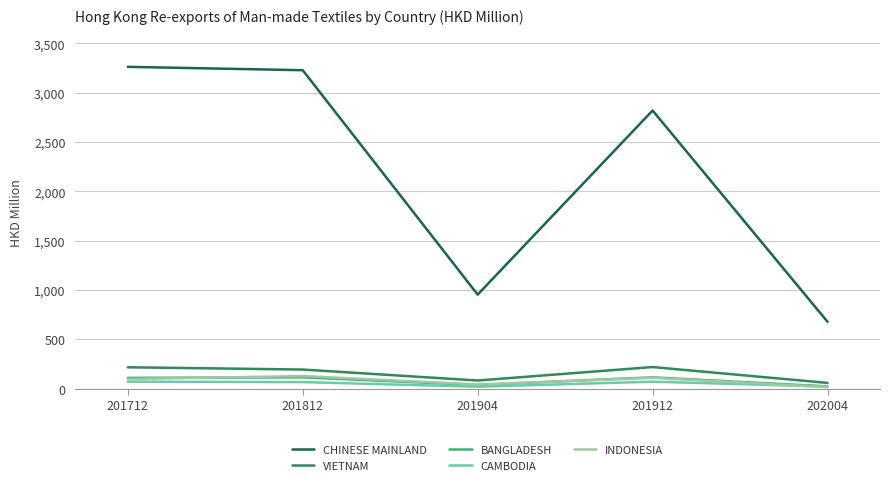

Which series has the largest total across all categories?

CHINESE MAINLAND